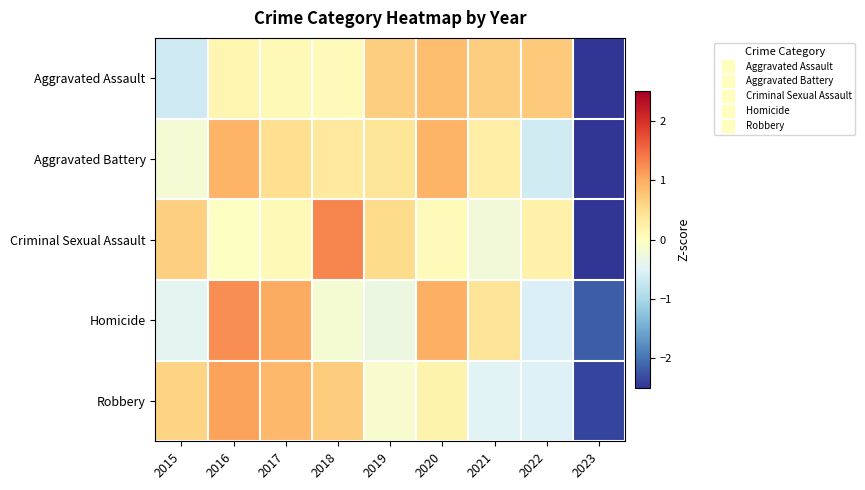

Reading left to right, what are all the values shown in this chart?

Aggravated Assault: 2015=-0.7	2016=0.2	2017=0.1	2018=0.1	2019=0.7	2020=0.8	2021=0.7	2022=0.7	2023=-2.5
Aggravated Battery: 2015=-0.2	2016=0.9	2017=0.5	2018=0.3	2019=0.4	2020=0.9	2021=0.3	2022=-0.6	2023=-2.5
Criminal Sexual Assault: 2015=0.6	2016=-0.0	2017=0.1	2018=1.3	2019=0.5	2020=0.0	2021=-0.2	2022=0.2	2023=-2.6
Homicide: 2015=-0.4	2016=1.2	2017=1.0	2018=-0.2	2019=-0.3	2020=1.0	2021=0.4	2022=-0.5	2023=-2.2
Robbery: 2015=0.6	2016=1.1	2017=0.9	2018=0.7	2019=-0.1	2020=0.2	2021=-0.5	2022=-0.5	2023=-2.4